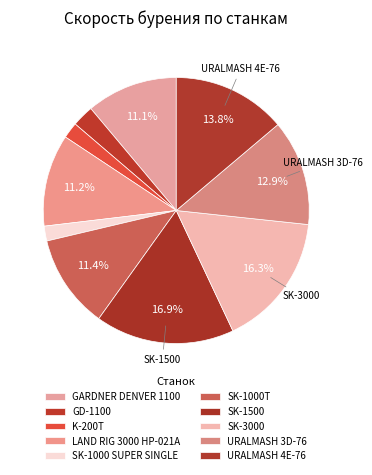

Count the number of slices in the pie.

10